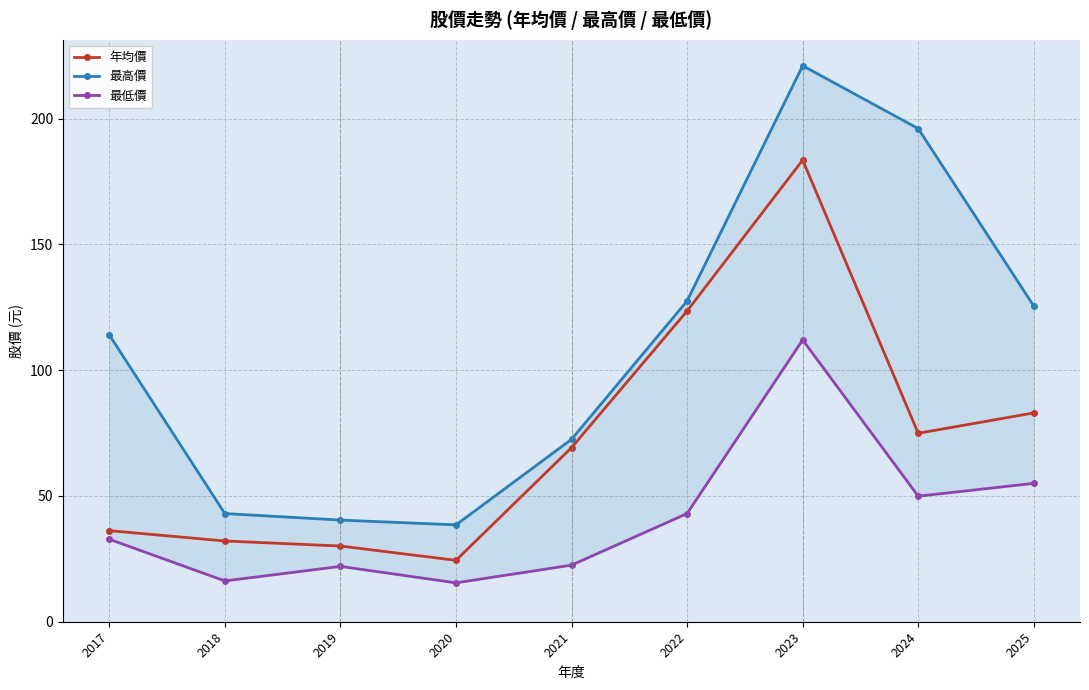

Between 2021 and 2025, which series saw the biggest shift?

最高價